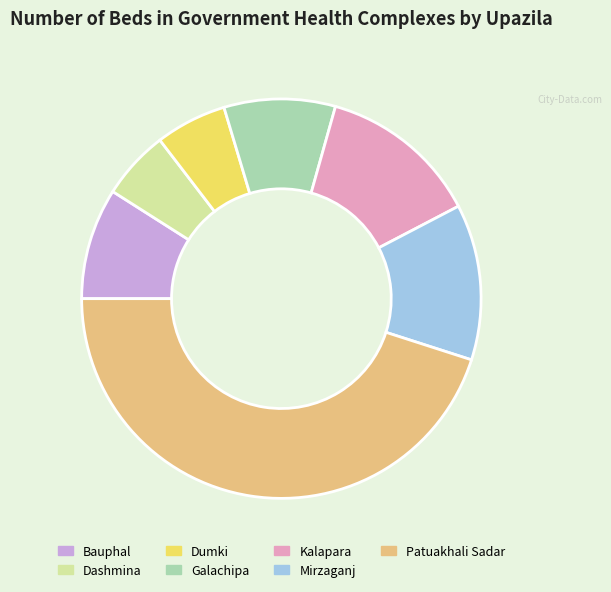

How many segments does this pie chart have?

7